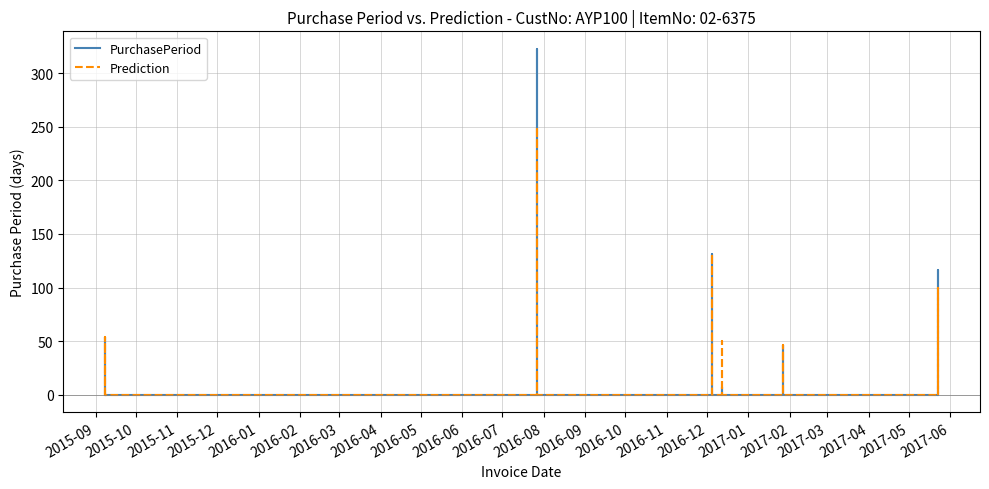

At 2016-01, list the series in order from largest to smallest.

PurchasePeriod, Prediction